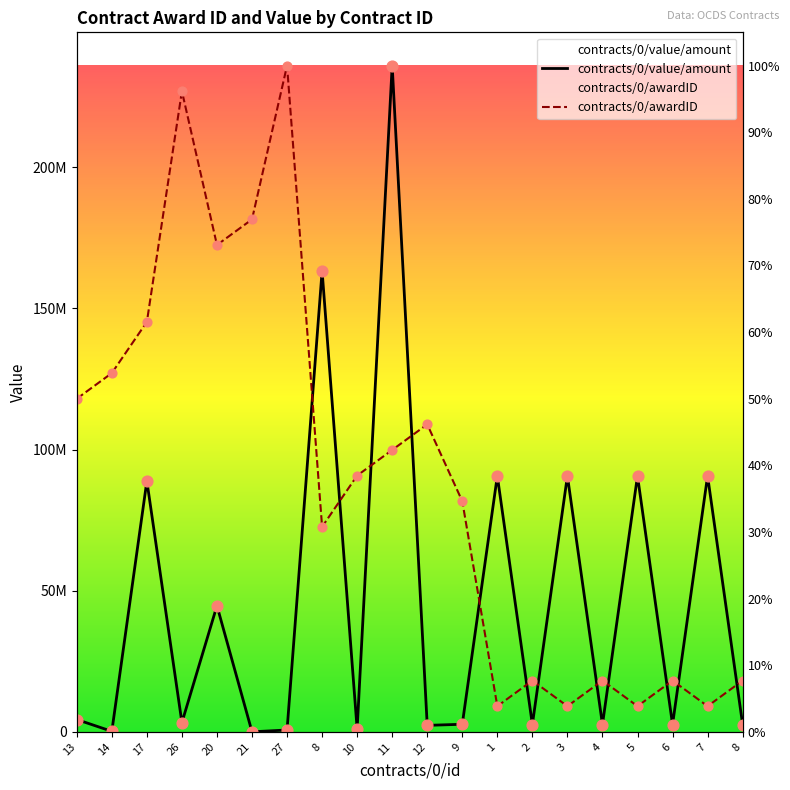

At which category is the sum across all series the highest?

11